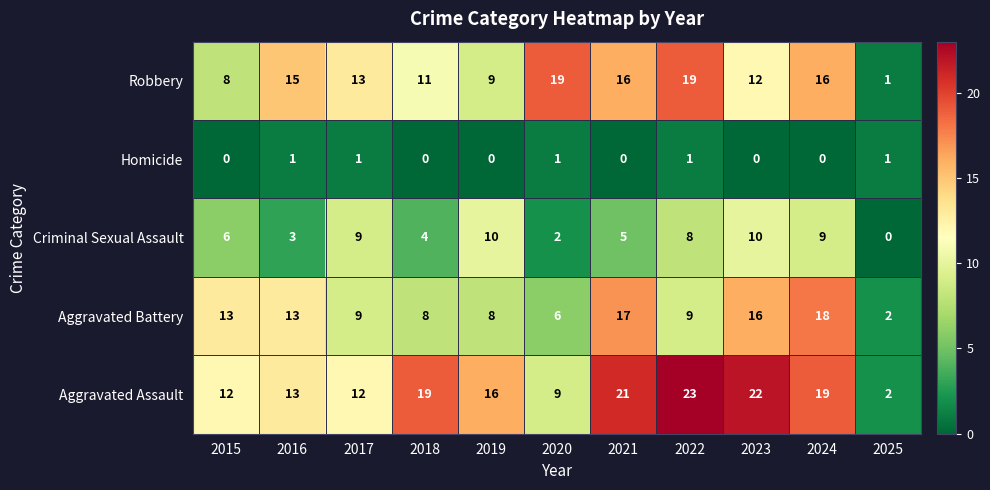

At 2024, list the series in order from smallest to largest.

Homicide, Criminal Sexual Assault, Robbery, Aggravated Battery, Aggravated Assault